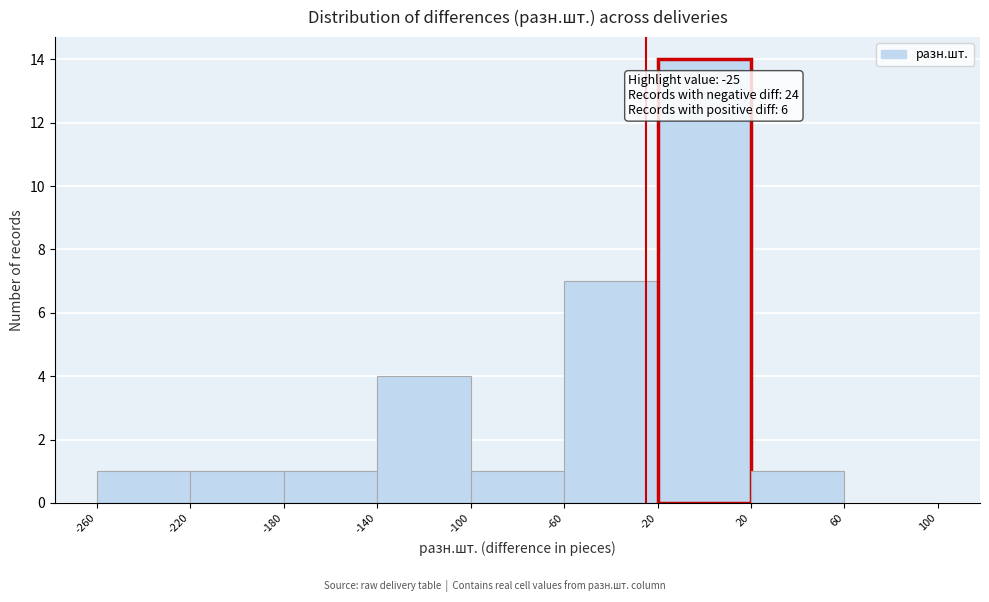

Which range on the x-axis has the tallest bar?

-20 to 20